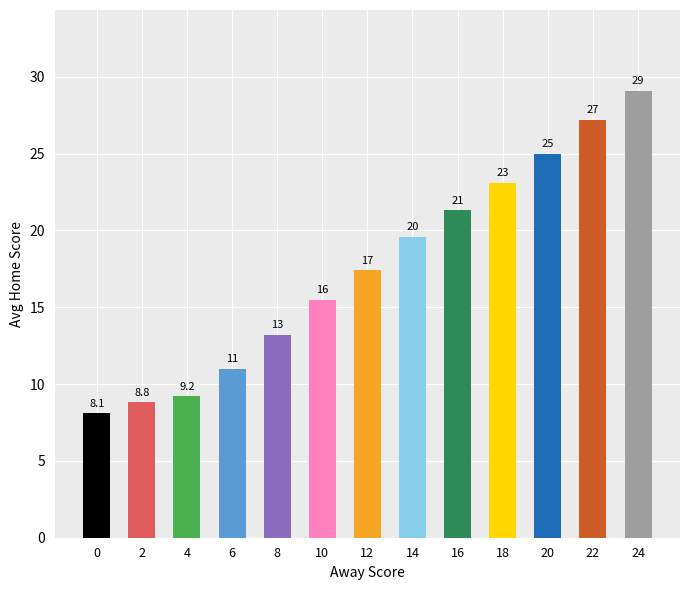

At which label does the data first exceed 17?

12